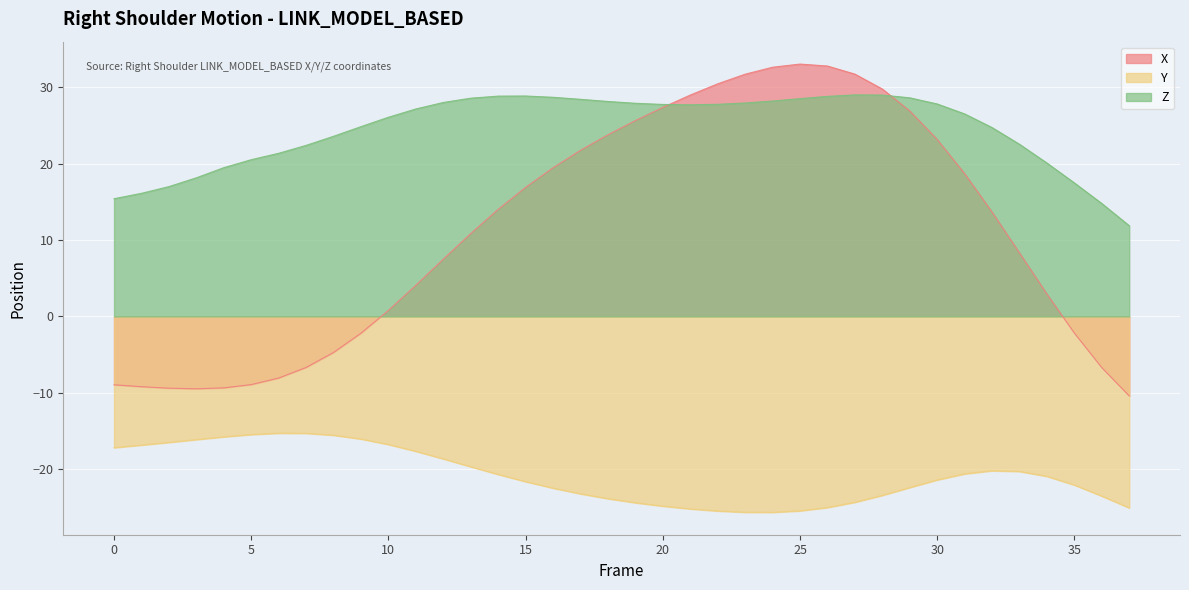

Where is the first local minimum for Y?

24